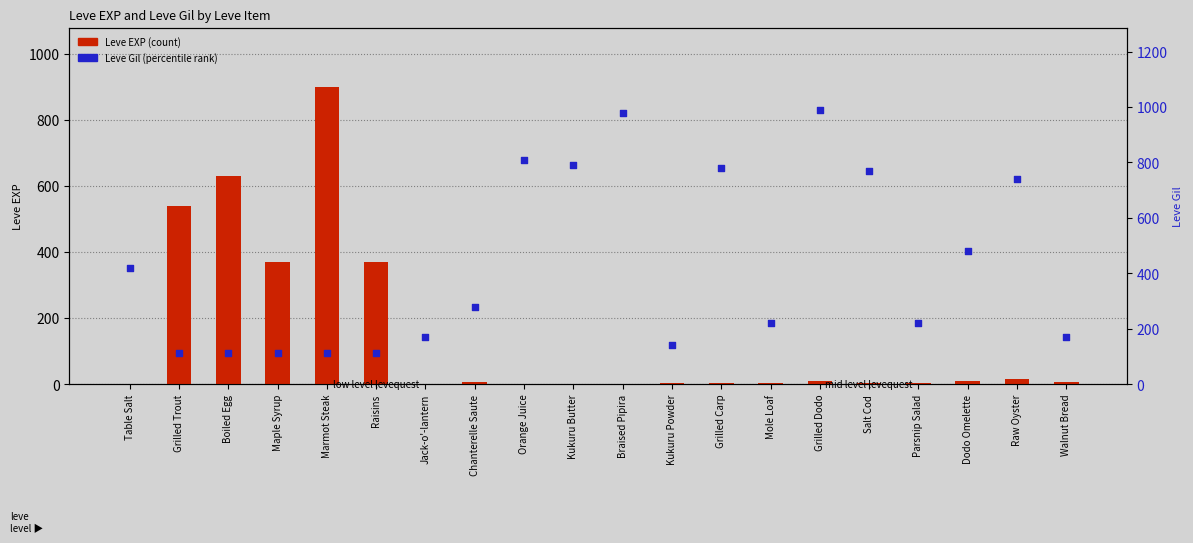

What is the total value across all series at Grilled Carp?

783